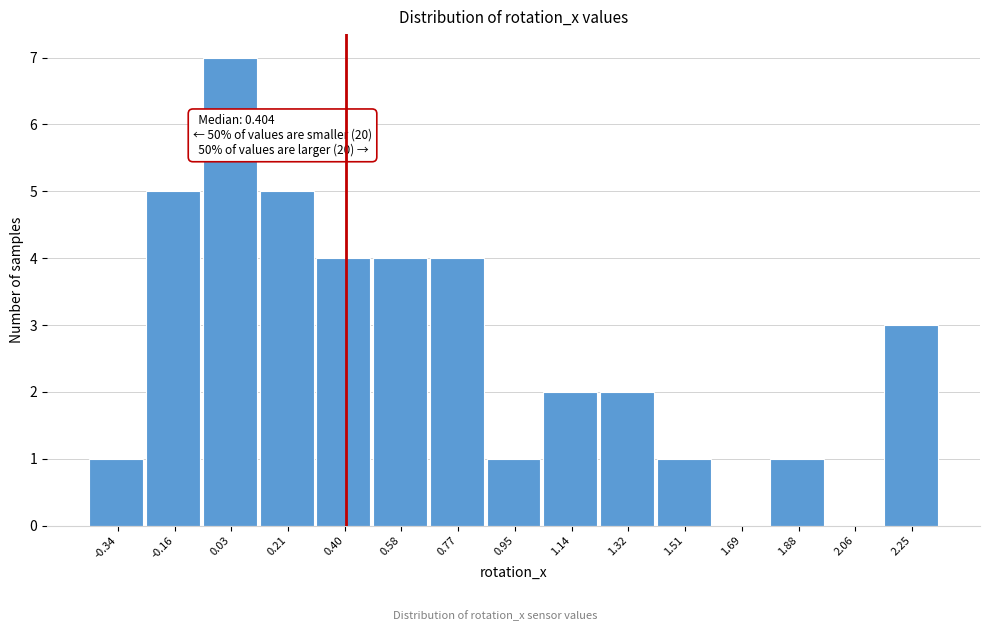

Over which range of the x-axis is the bar tallest?

-0.06 to 0.12